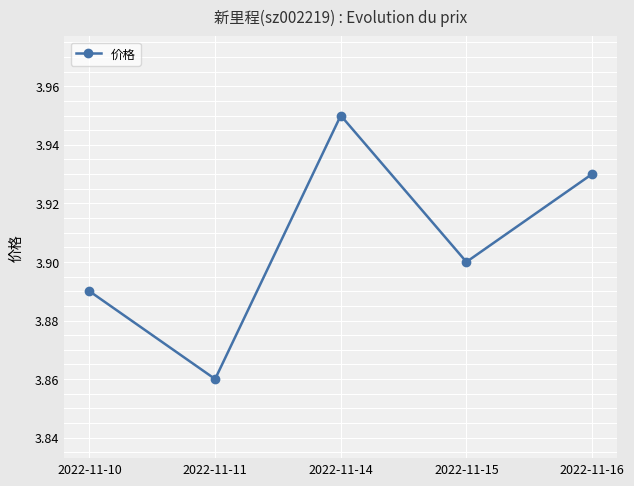

Which label corresponds to the smallest value in the chart?

2022-11-11